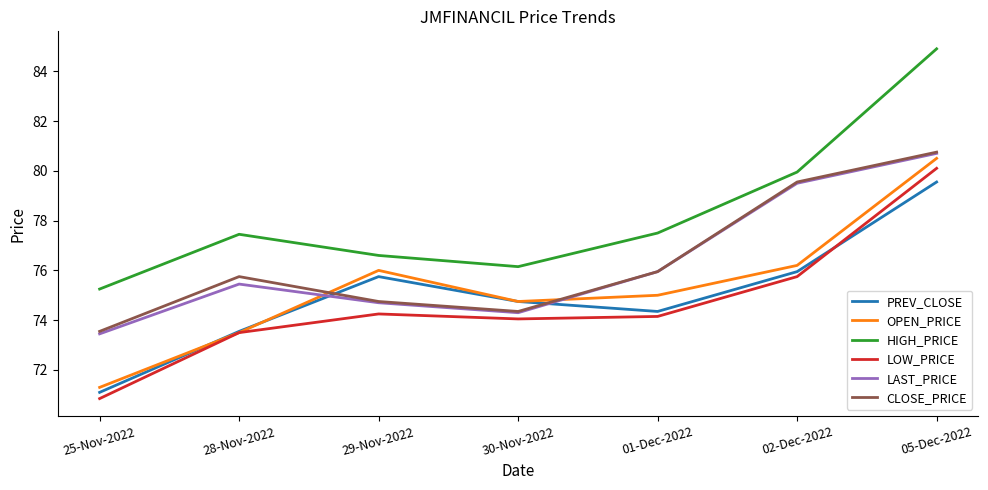

True or false: OPEN_PRICE has a value of 17.6 at 28-Nov-2022.

False